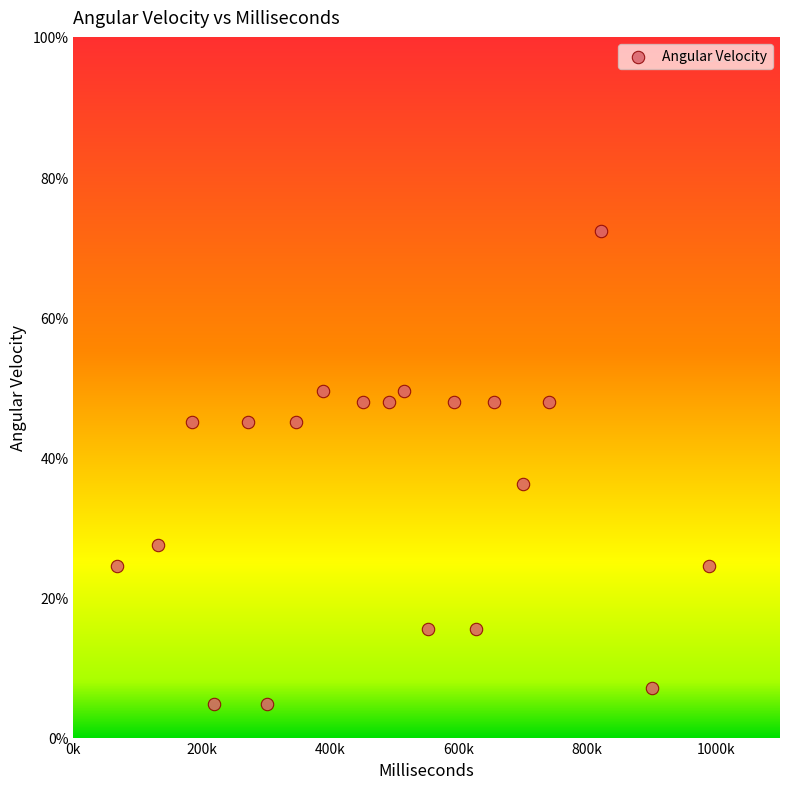

What Y value in the scatter plot is closest to 38?

36.2